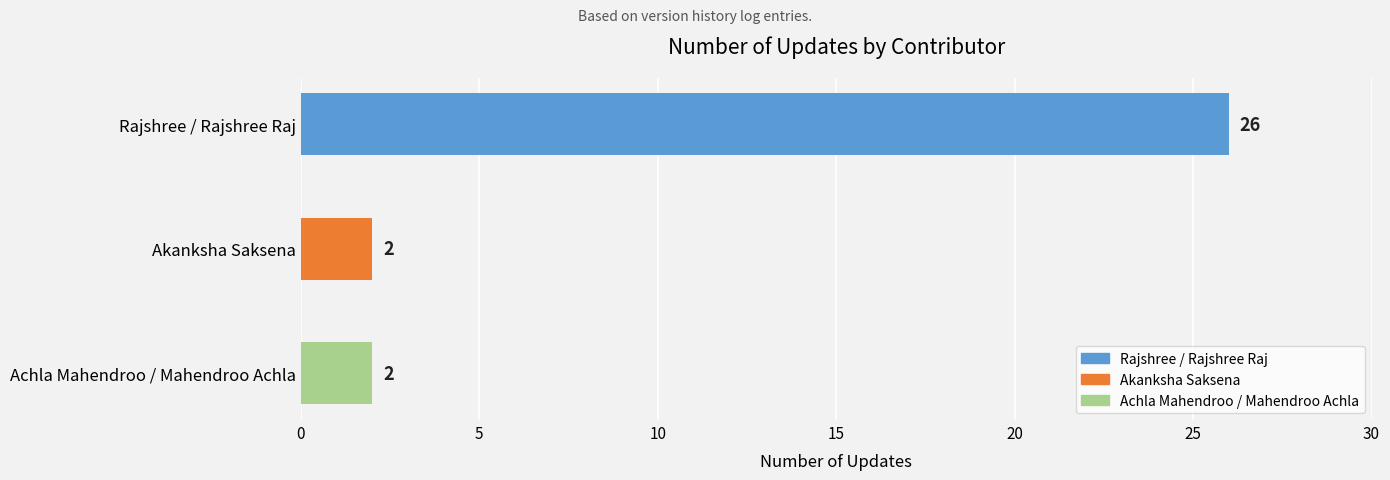

How many values exceed 2?

1